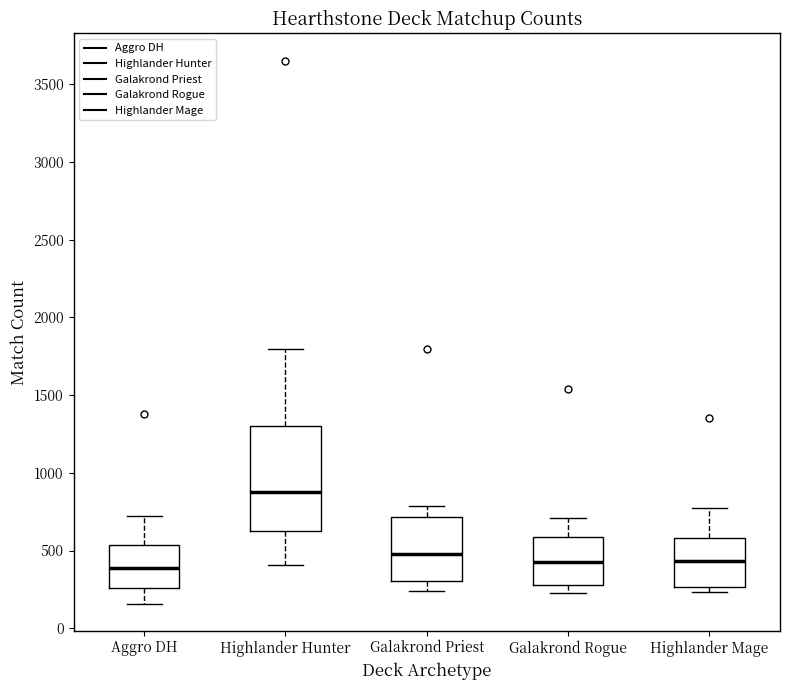

Where is the upper edge of the box for Highlander Mage on the y-axis? The values are not printed on the chart, so give them approximately, as read against the axis.

600